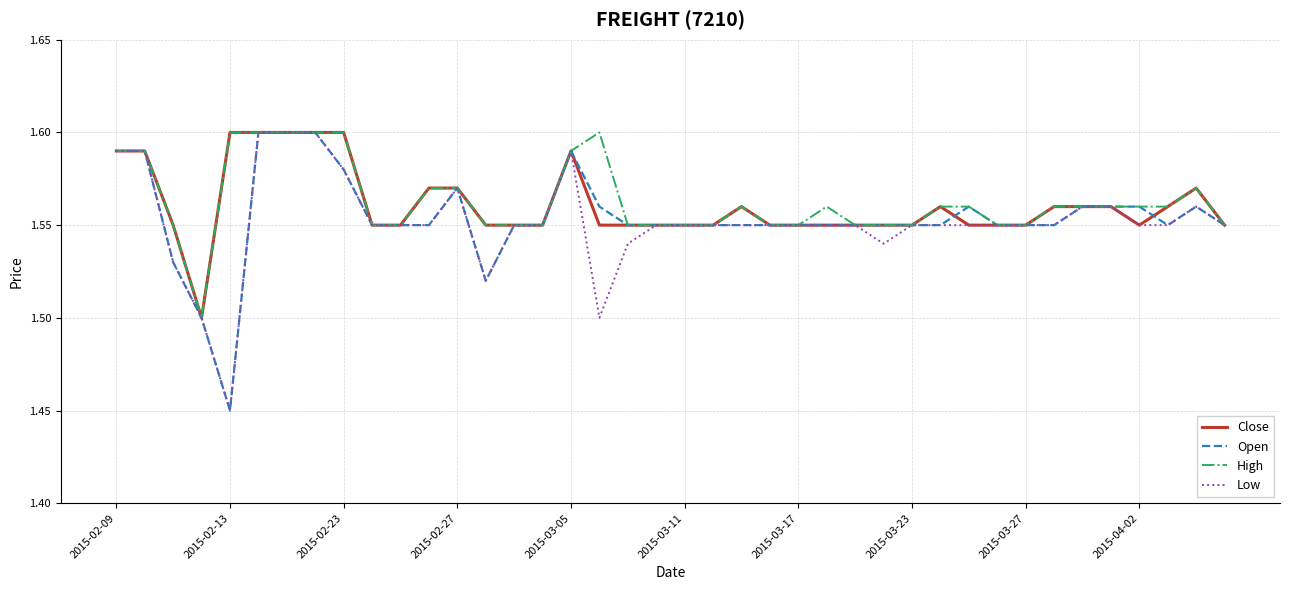

Does the chart have visible grid lines?

Yes